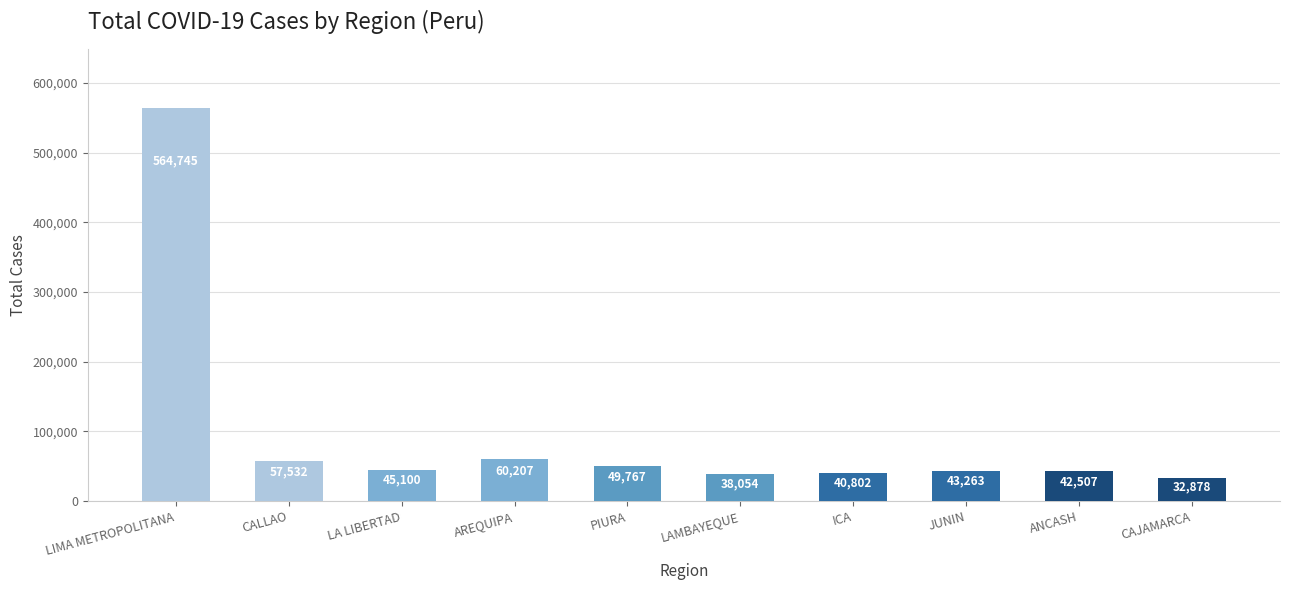

List the labels in order of value, smallest first.

CAJAMARCA, LAMBAYEQUE, ICA, ANCASH, JUNIN, LA LIBERTAD, PIURA, CALLAO, AREQUIPA, LIMA METROPOLITANA